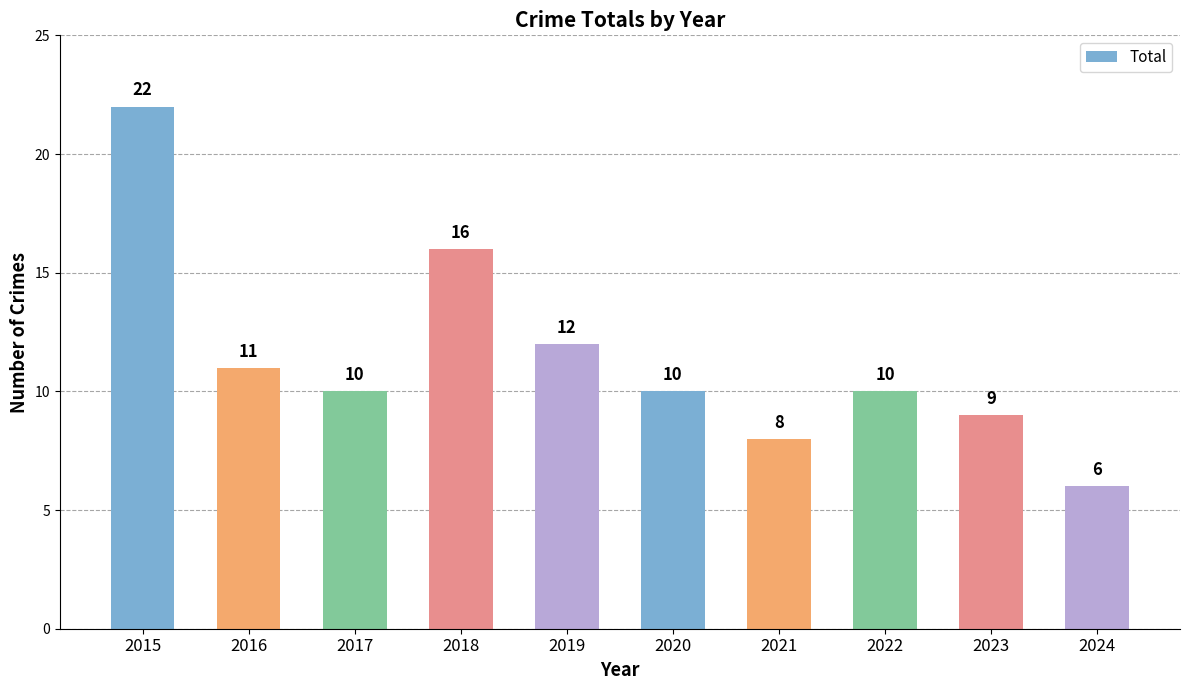

Read the value at 2023.

9